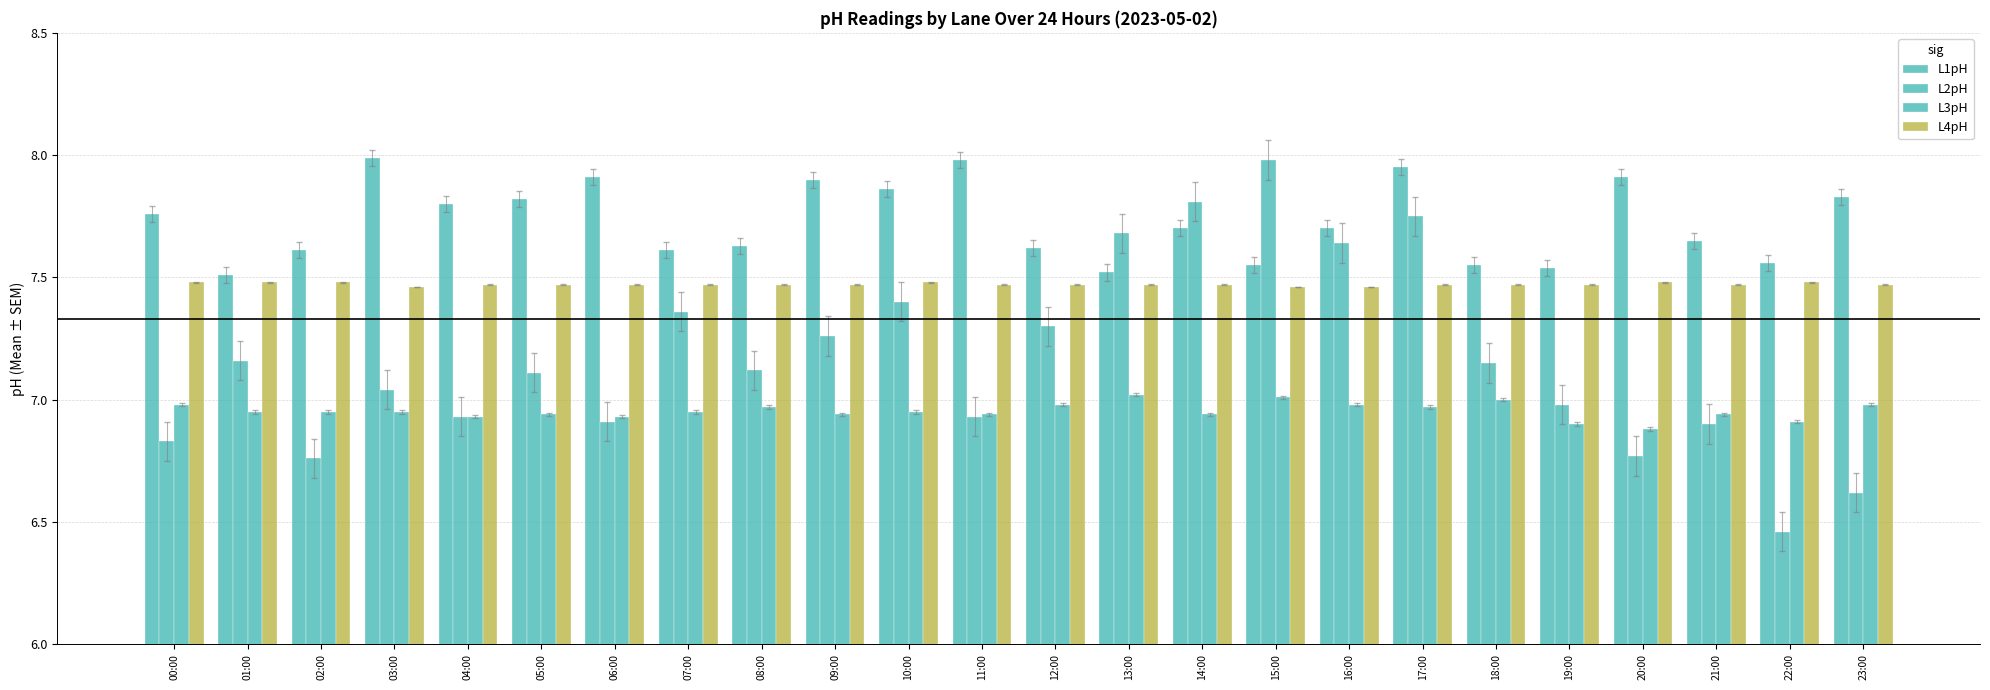

What is the difference between the highest and lowest values at 13:00?

0.7